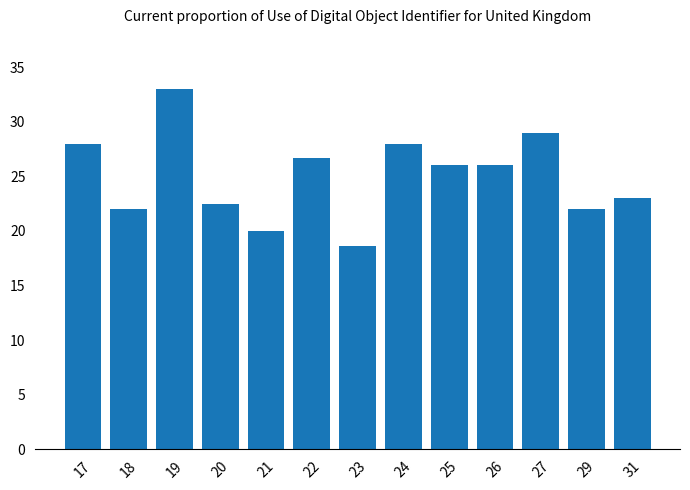

Which label corresponds to the largest value in the chart?

19